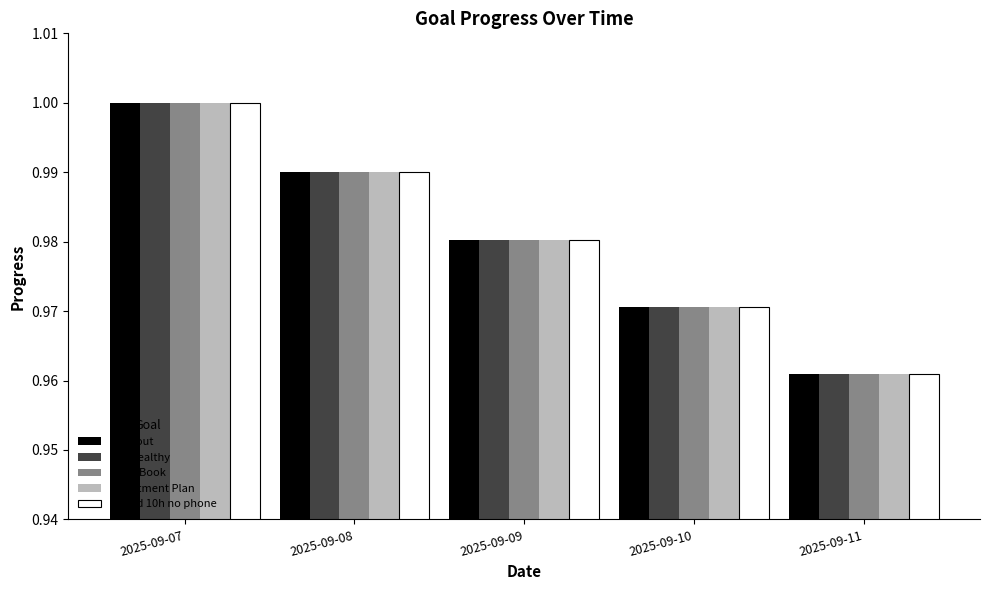

At which label does Workout reach its peak?

2025-09-07